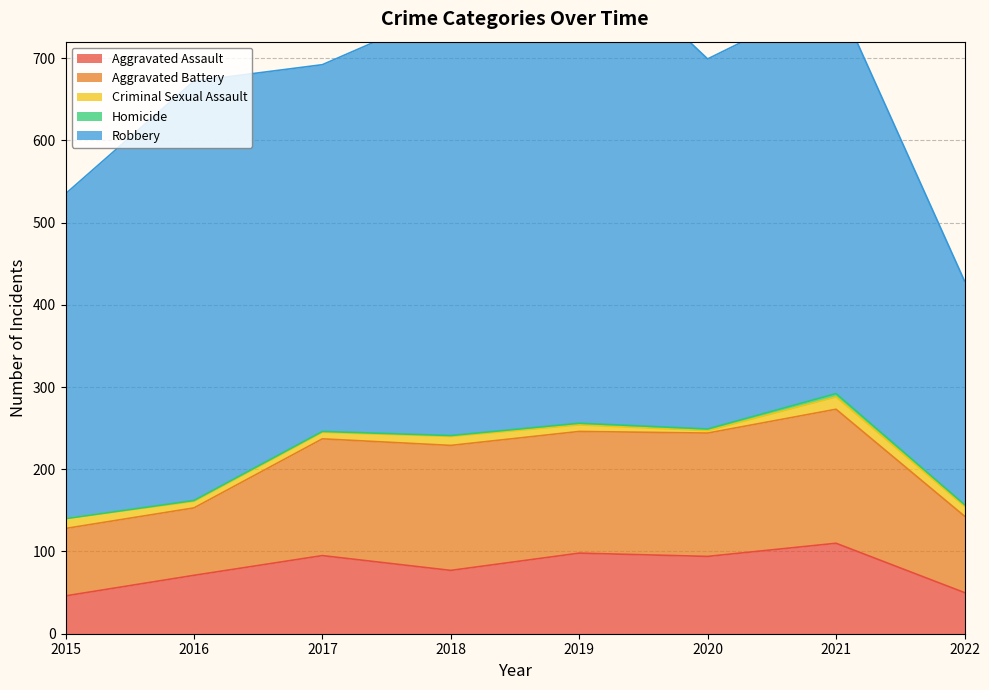

What is the value of the Homicide point at the 5th from the left?

2